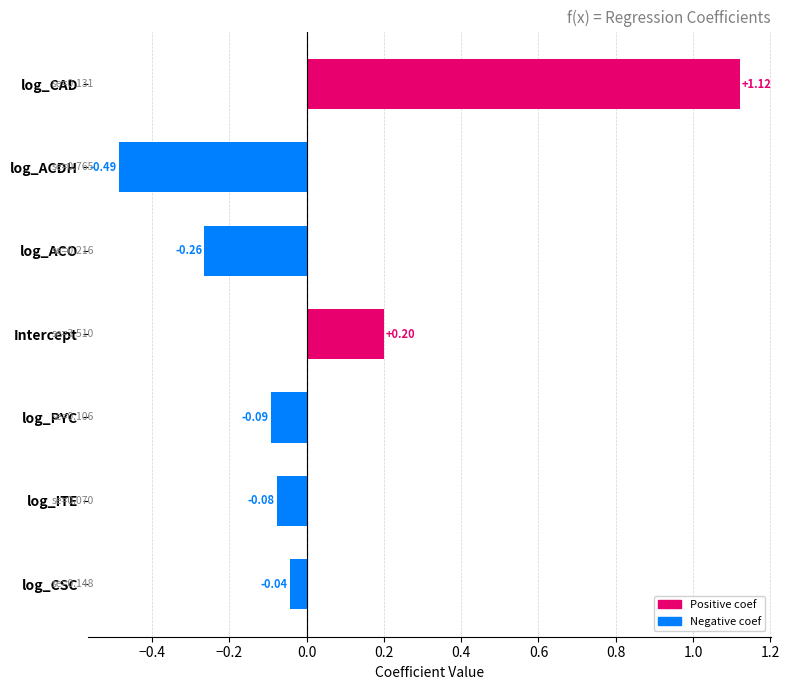

List the labels in order of value, largest first.

log_CAD, Intercept, log_CSC, log_ITE, log_PYC, log_ACO, log_ACDH